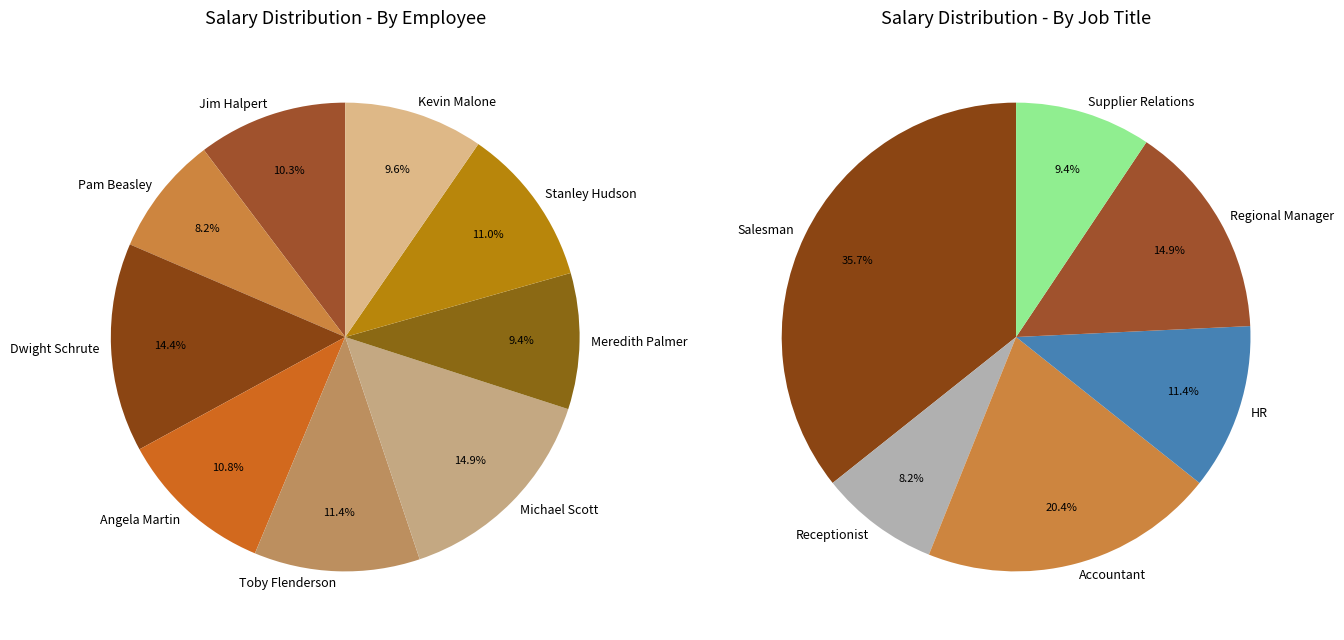

Does Toby Flenderson account for over 50% of the chart?

No